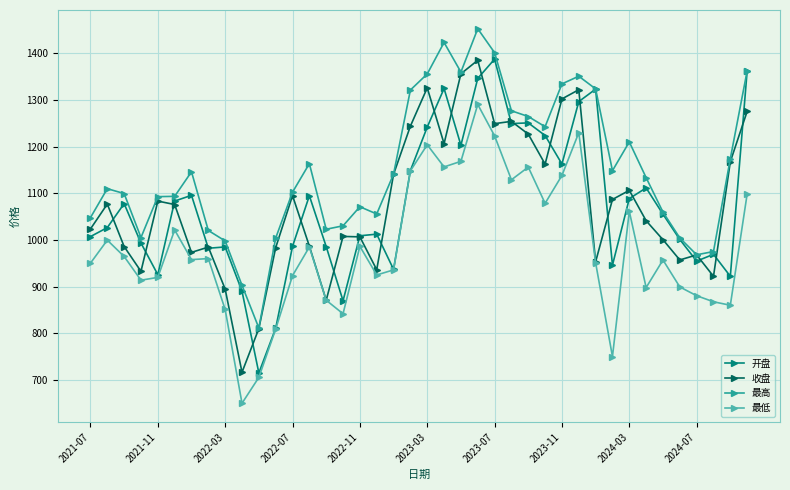

How many data points in 最高 are above 1133?

20